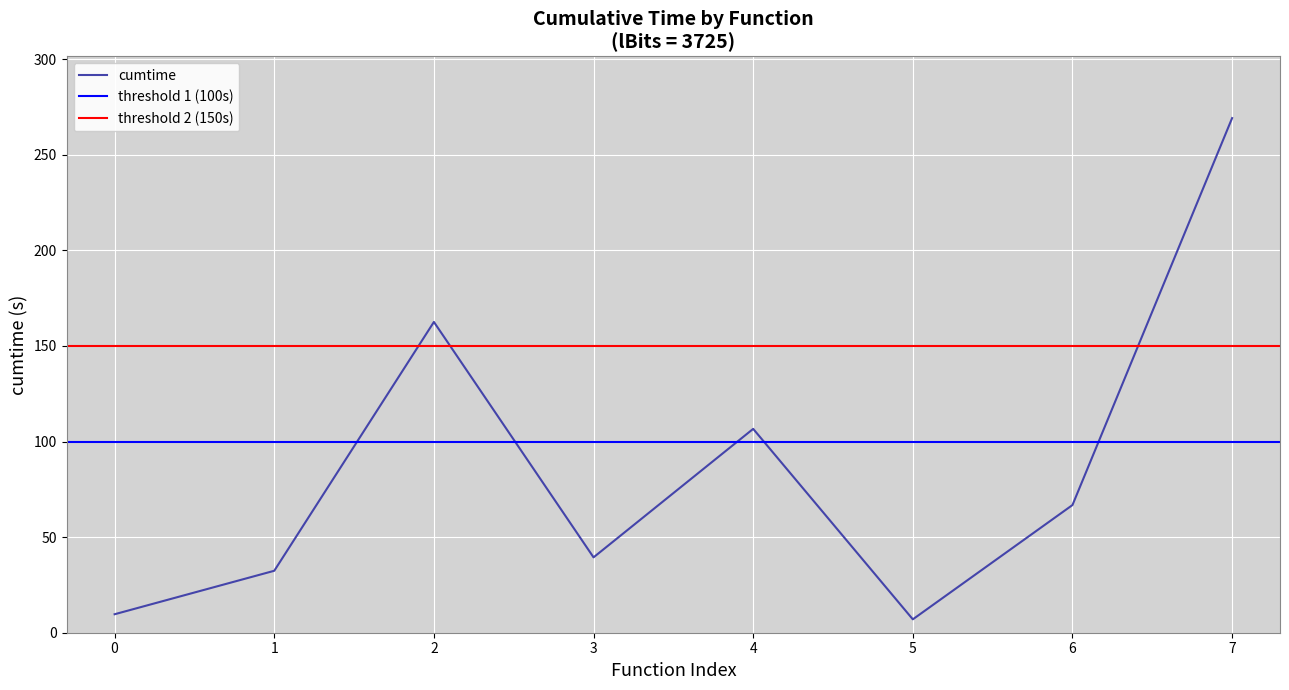

How many points are lower than both their immediate neighbors (excluding endpoints)?

2